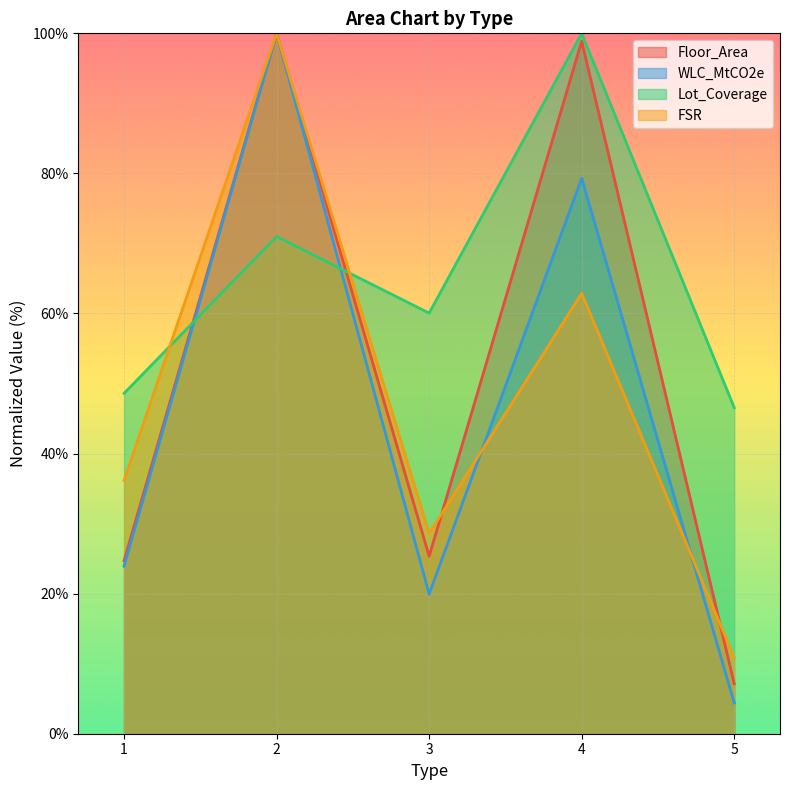

At which label does WLC_MtCO2e first exceed 23?

1